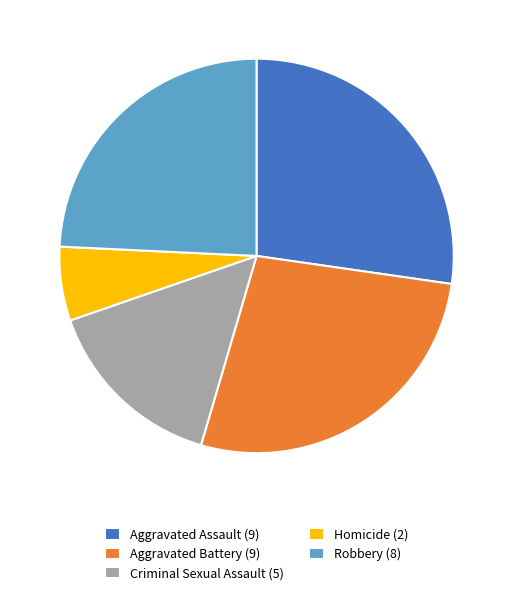

Which slice is the smallest?

Homicide